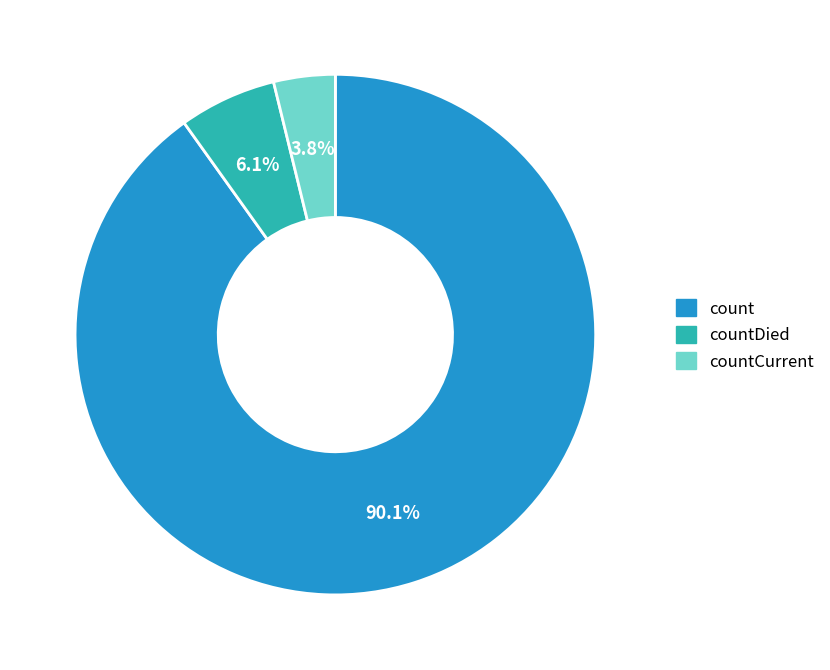

How much of the chart is everything except countDied?

93.9%